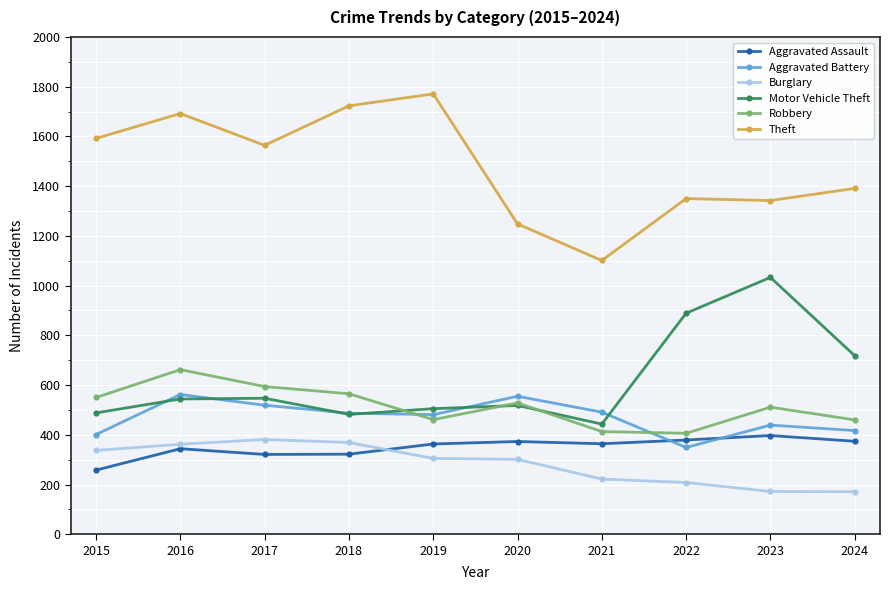

Is it true that Burglary equals 200 at 2019?

False